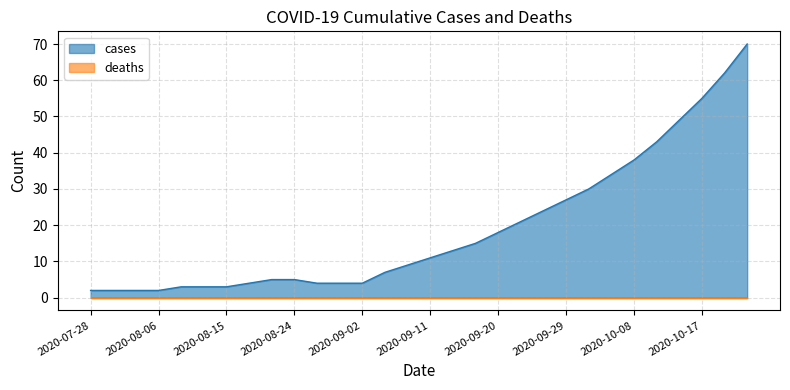

The value at 2020-09-17 is 15. True or false?

True